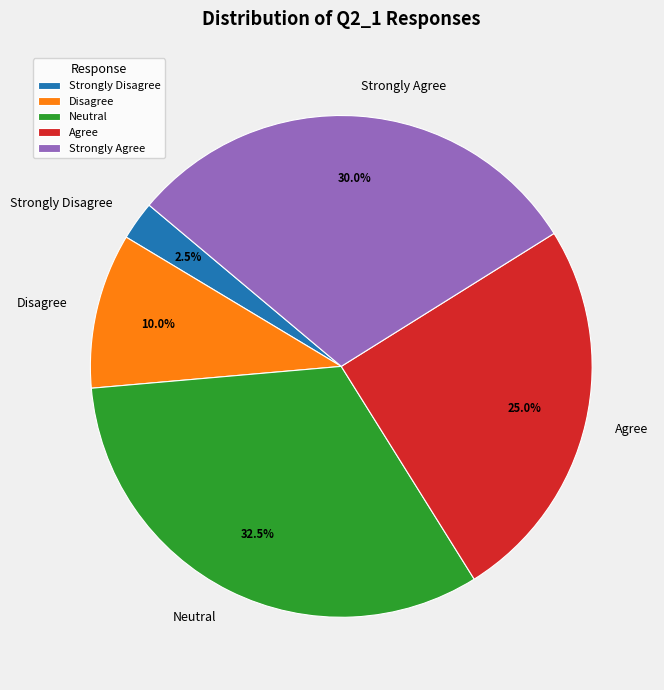

Rank the categories by value from highest to lowest.

Neutral, Strongly Agree, Agree, Disagree, Strongly Disagree